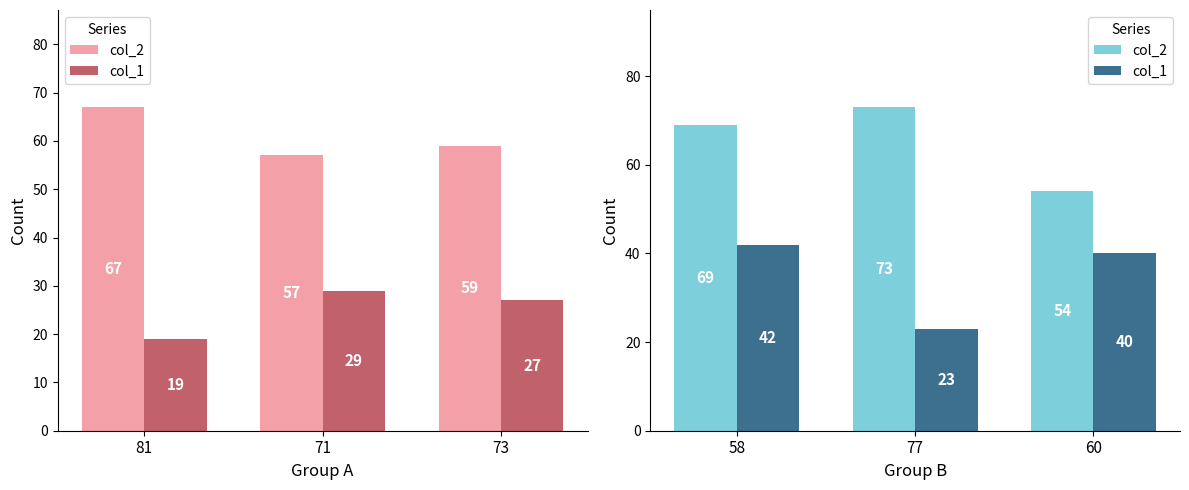

What is the difference between the maximum and minimum values in the col_2 series?

19